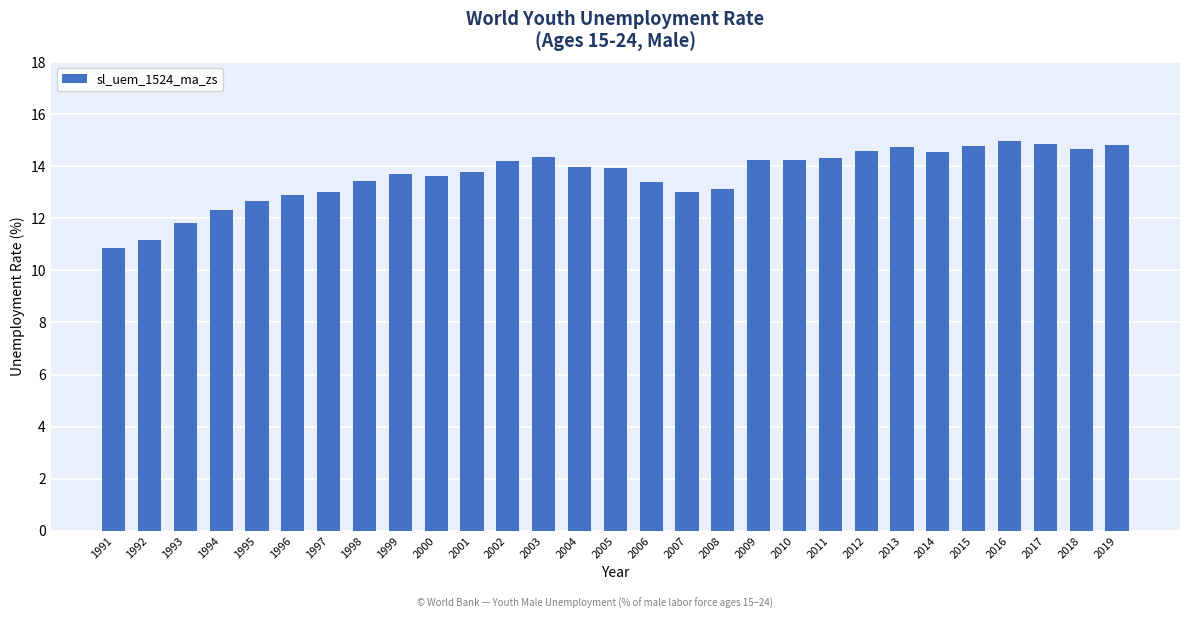

What is the change in value from 2012 to 2018?

+0.1